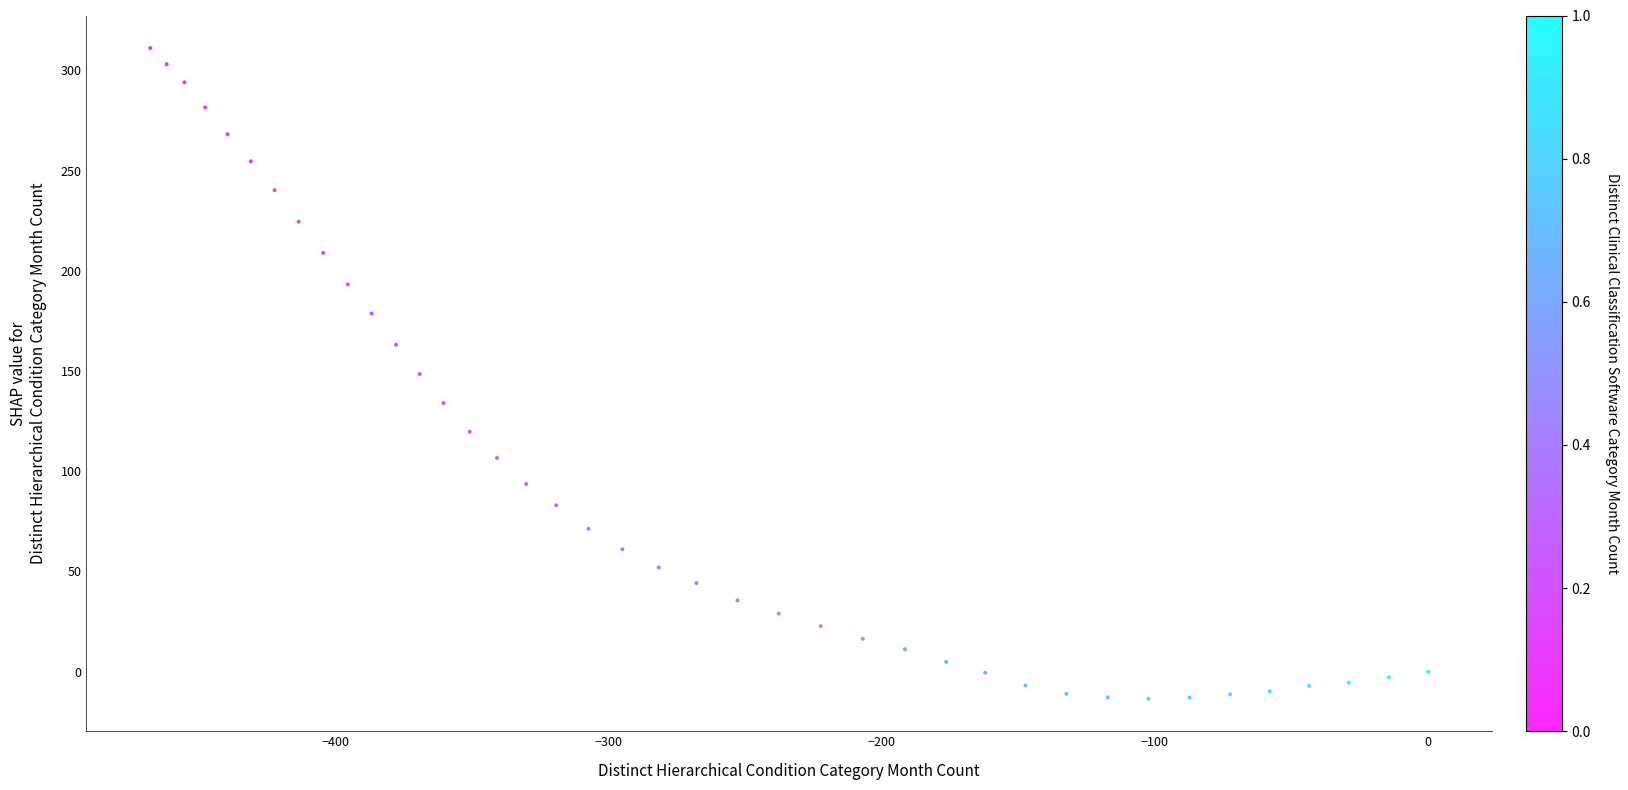

What is the range of Y values (max minus min)?

324.6